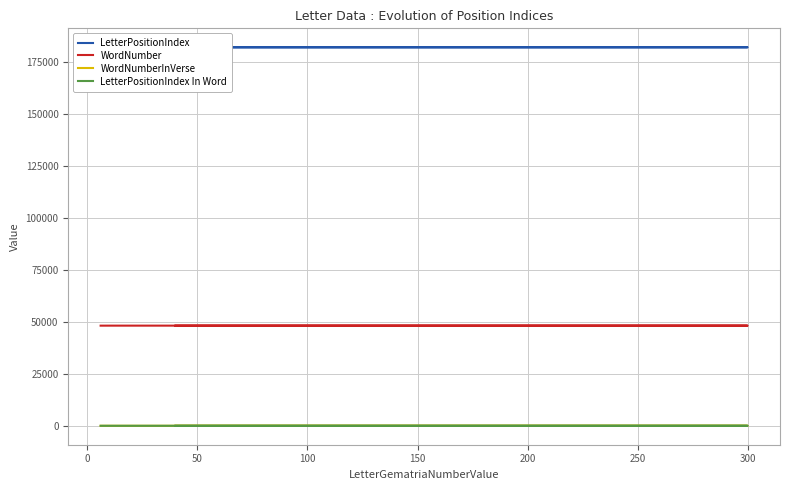

The value of WordNumberInVerse at −50 is 1. True or false?

False